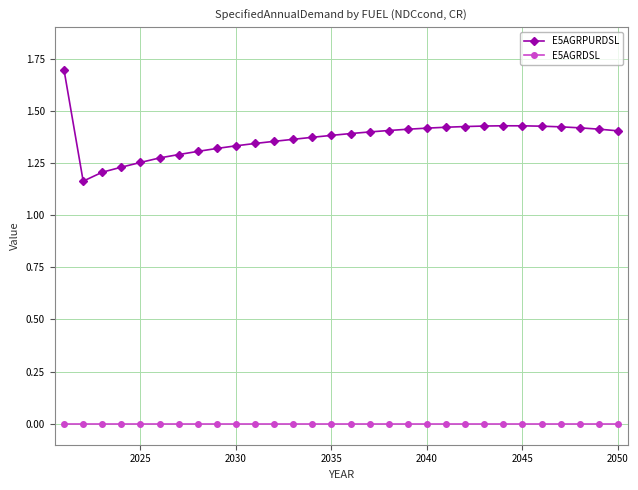

Rank the series by their average value, from lowest to highest.

E5AGRDSL, E5AGRPURDSL